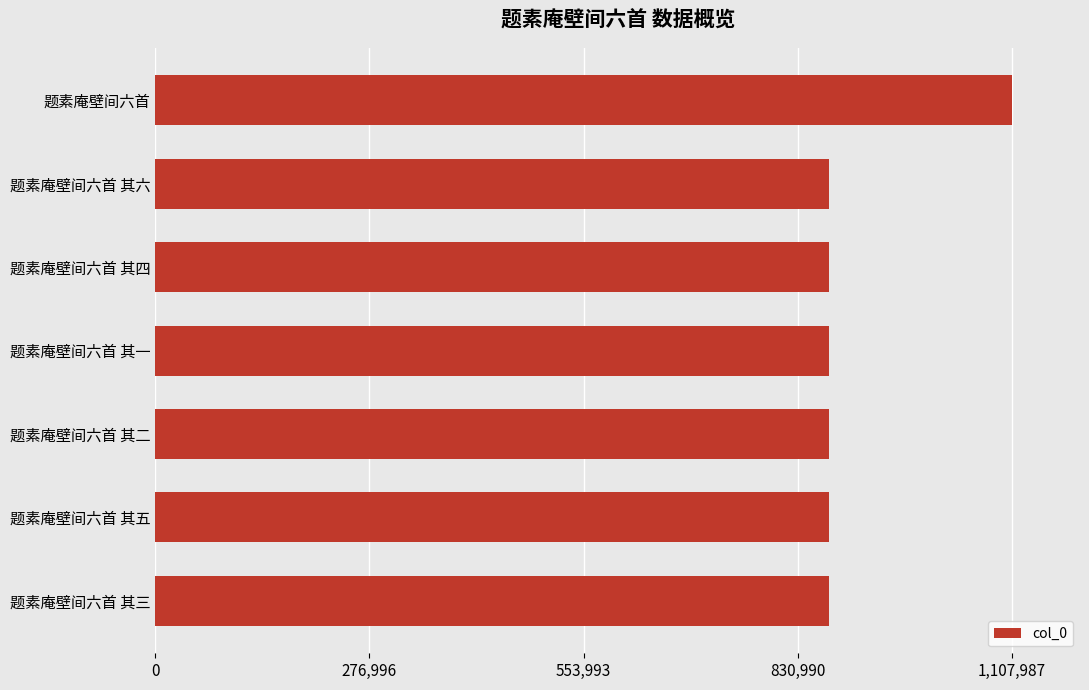

What value does the data have at 题素庵壁间六首 其四?

872322